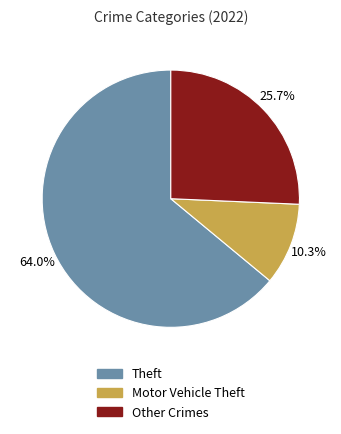

Is there a majority slice in this chart?

Yes